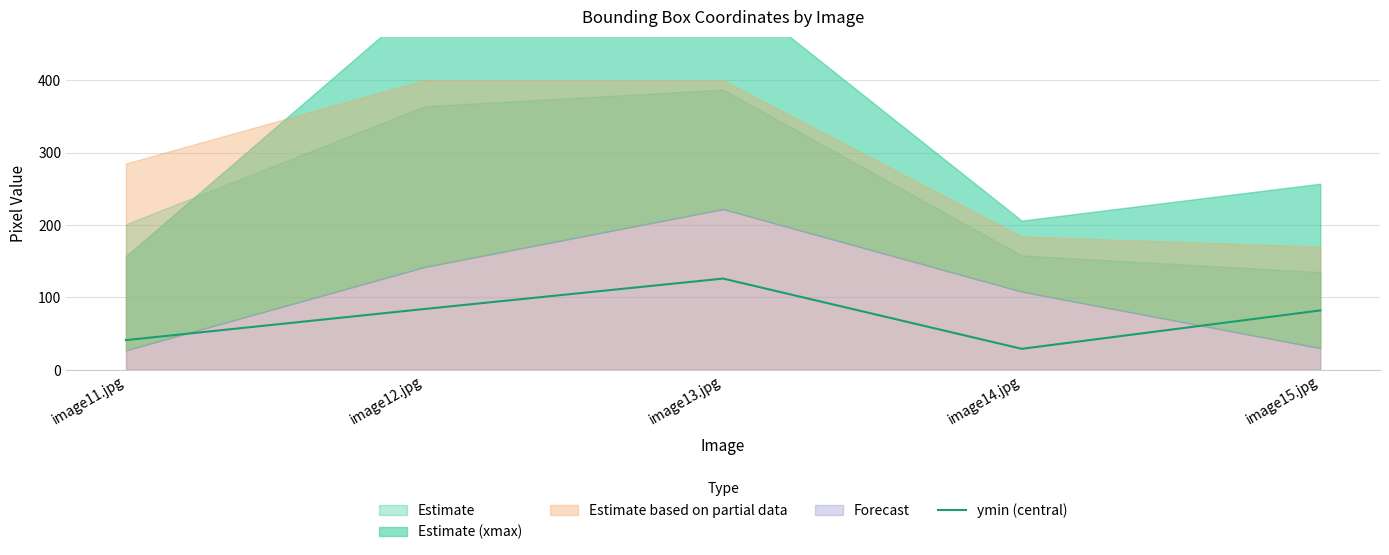

Reading left to right, extract all data points from this chart.

41	84	126	29	82